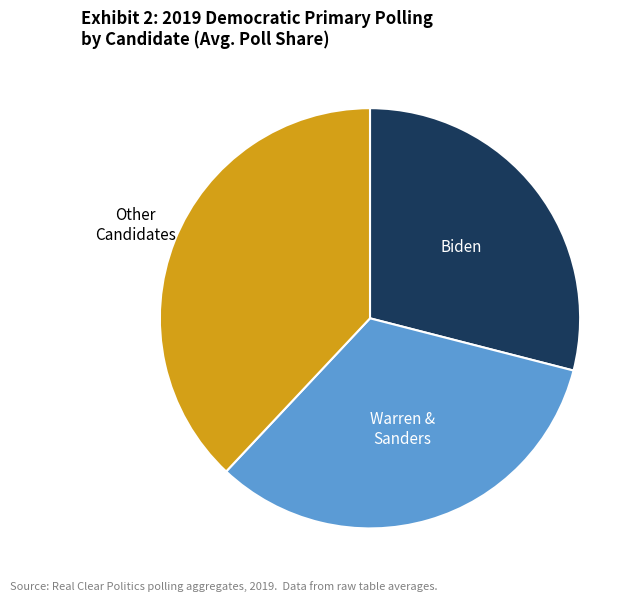

Is there any slice that represents more than half of the pie?

No